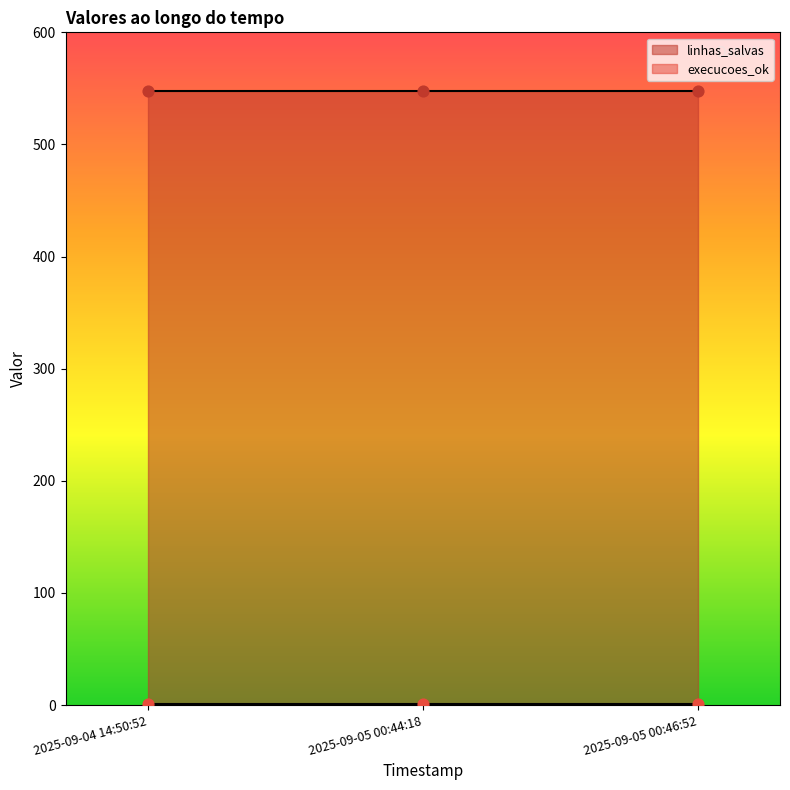

Is the value of linhas_salvas at 2025-09-05 00:44:18 greater than the value of execucoes_ok at 2025-09-05 00:46:52?

Yes